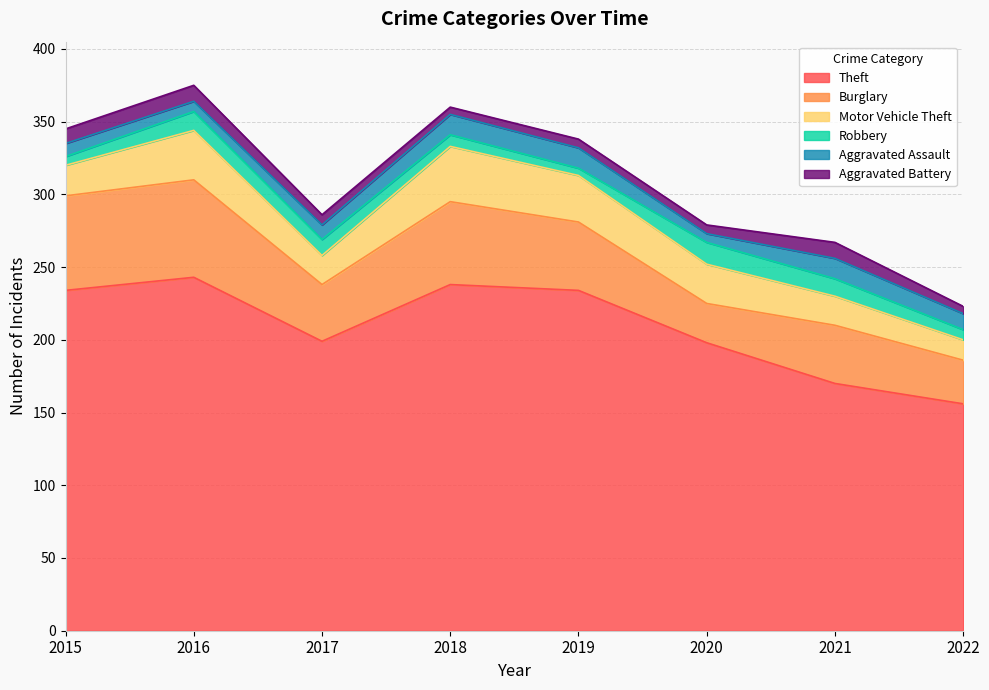

How many values in the Motor Vehicle Theft series are below 27?

4